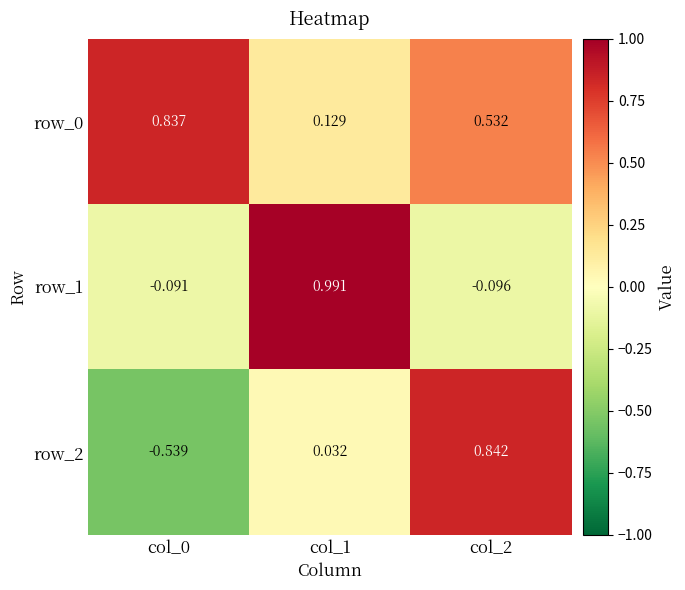

Is the value of row_1 at col_2 greater than the value of row_0 at col_2?

No